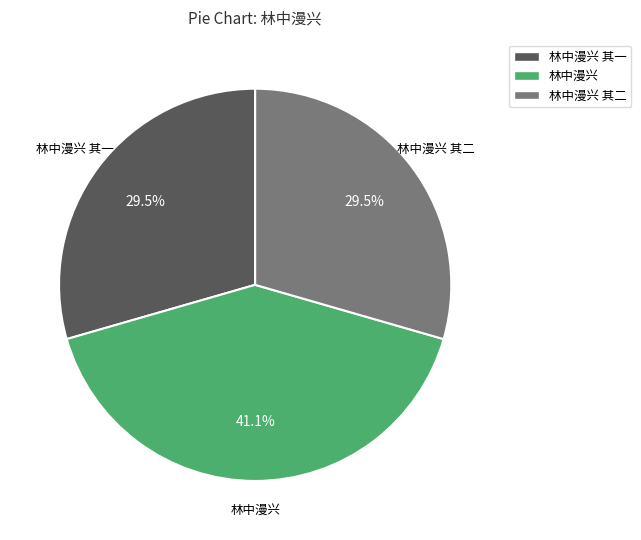

How many segments does this pie chart have?

3